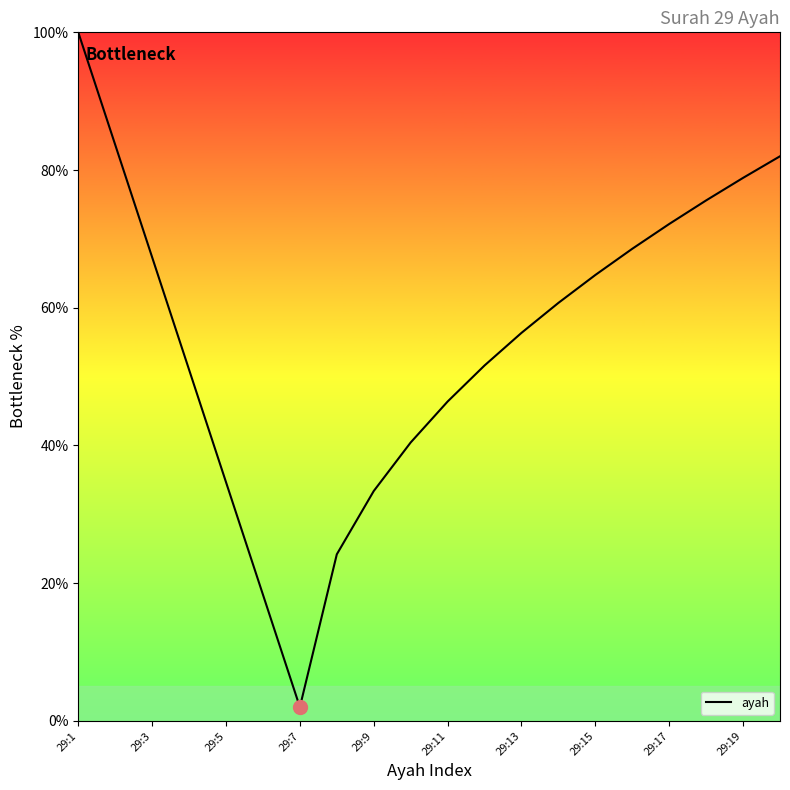

What is the difference between the maximum and minimum values?

98.0